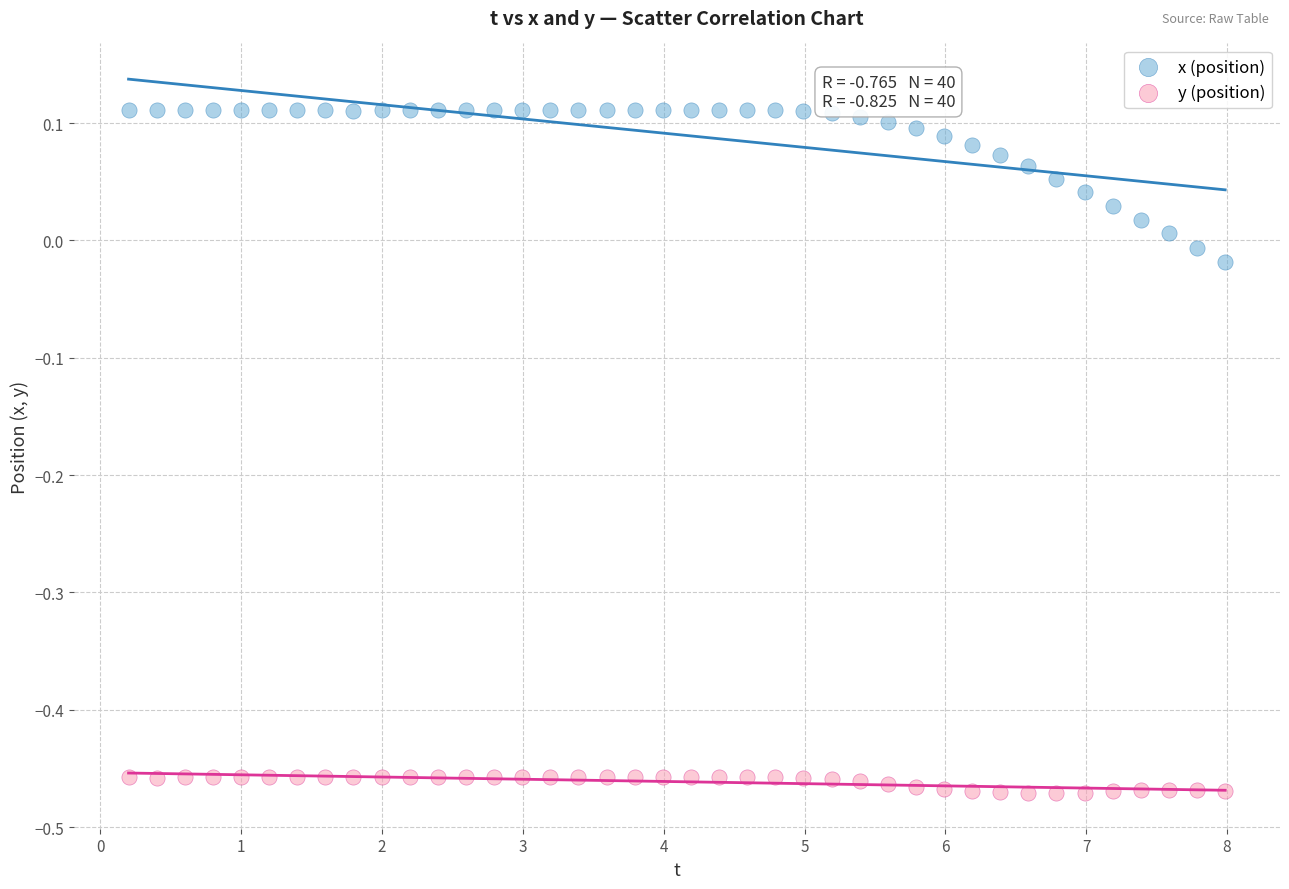

Across all data points, what is the range of X values (max minus min)?

7.8